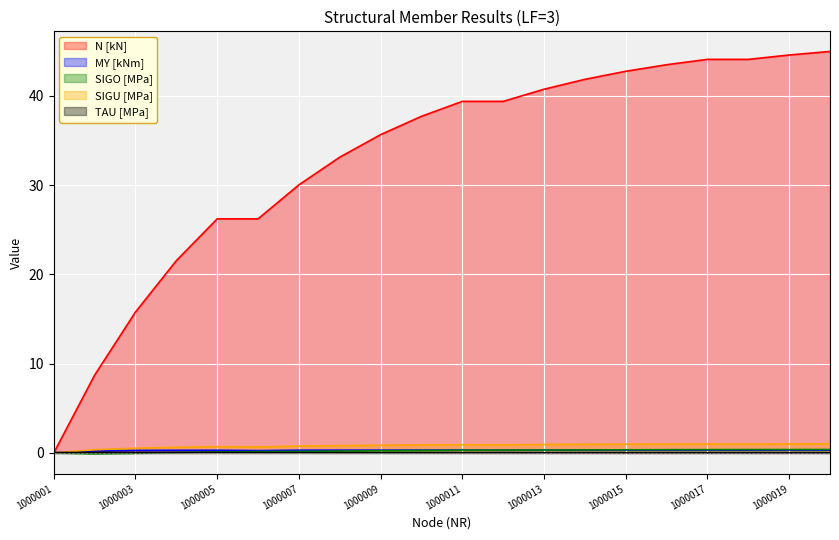

How many series are shown in this chart?

5